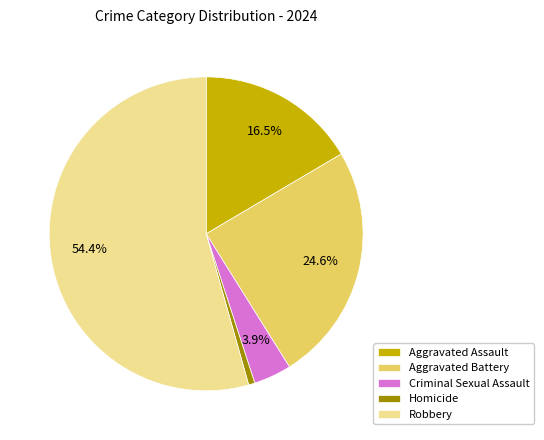

How many slices are in this pie chart?

5